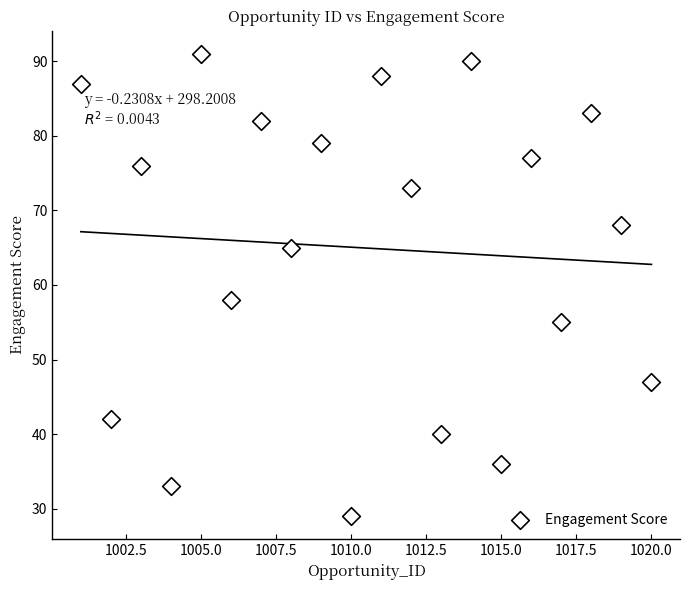

What Y value in the scatter plot is closest to 60?

58